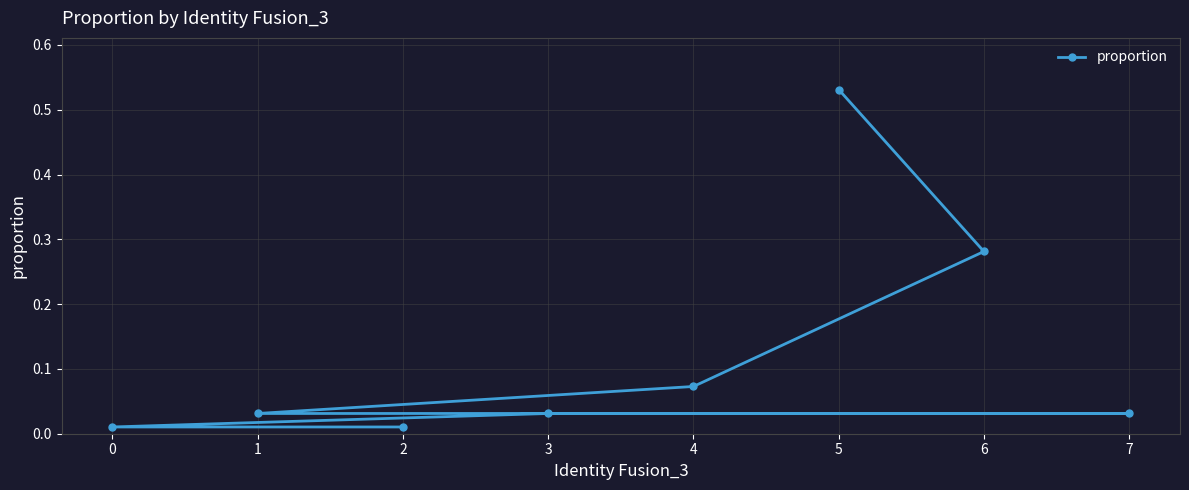

Is it true that the value at 3 is 0.0?

True